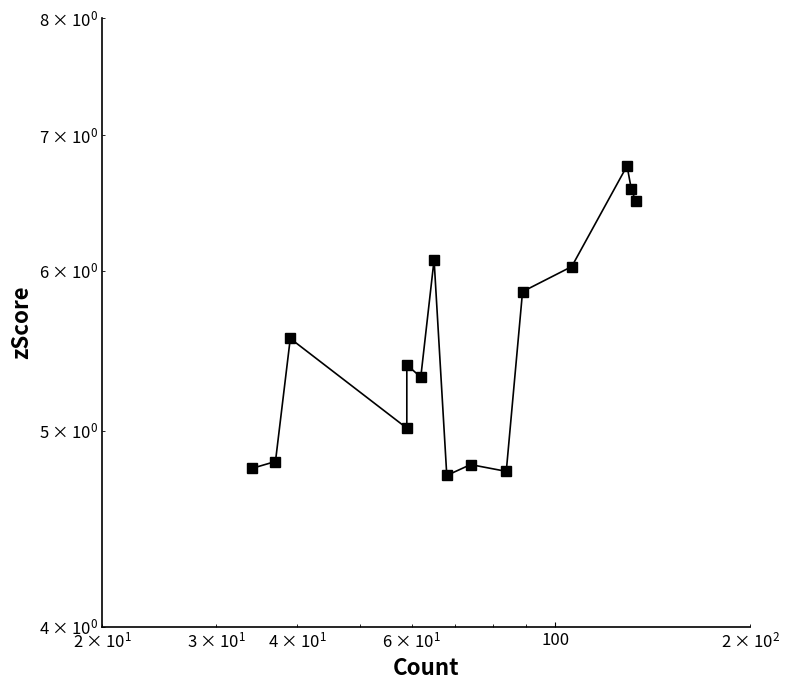

True or false: the data shows 9.1 at 5.

False